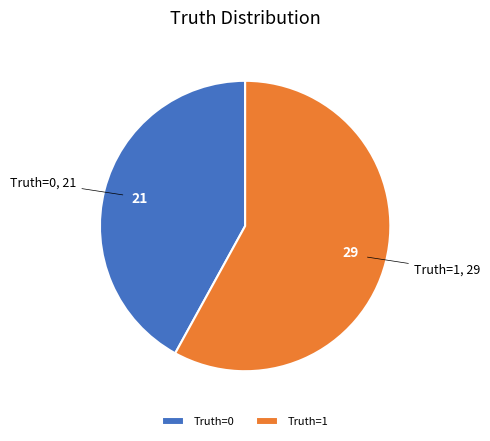

What is the majority slice?

Truth=1